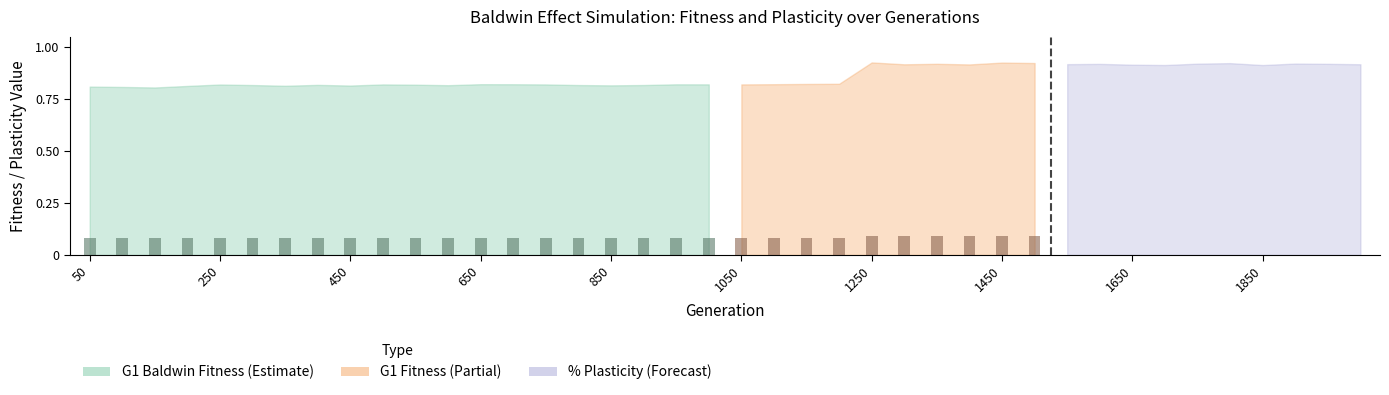

Which has a higher value, 1850 or 1050?

1850